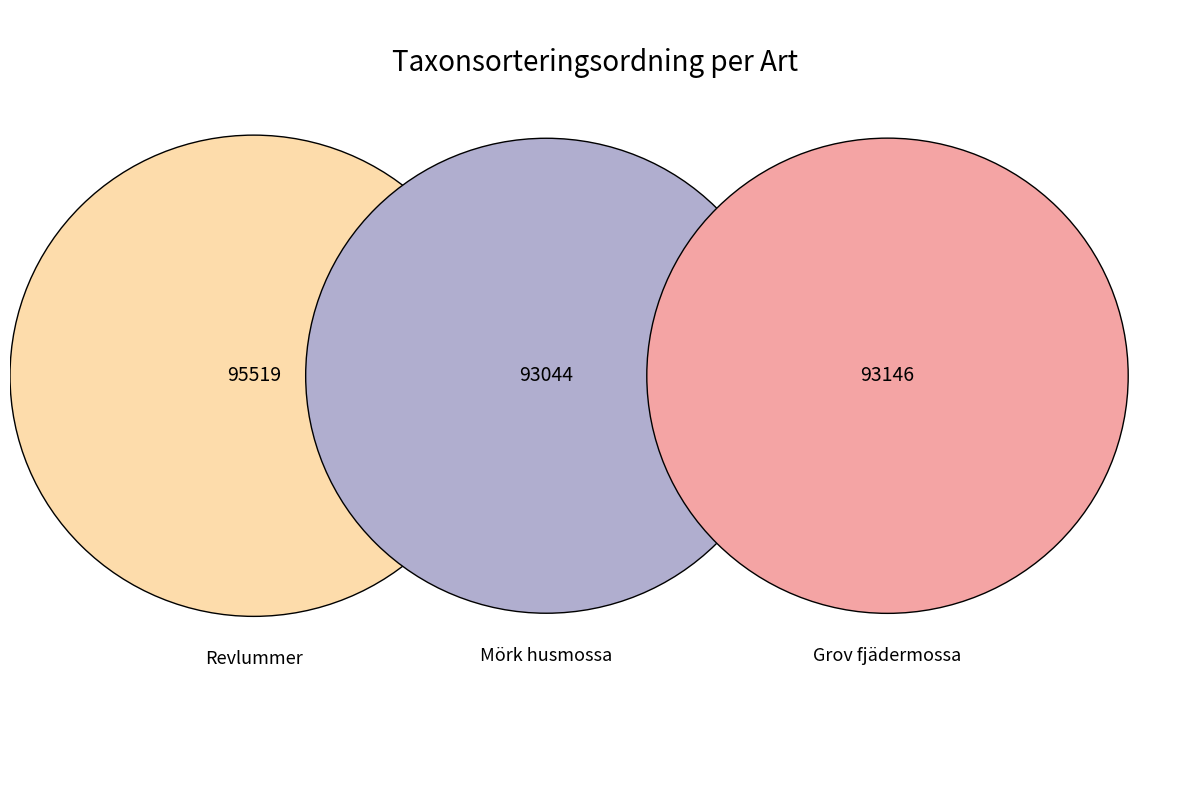

Does any single category account for the majority?

No